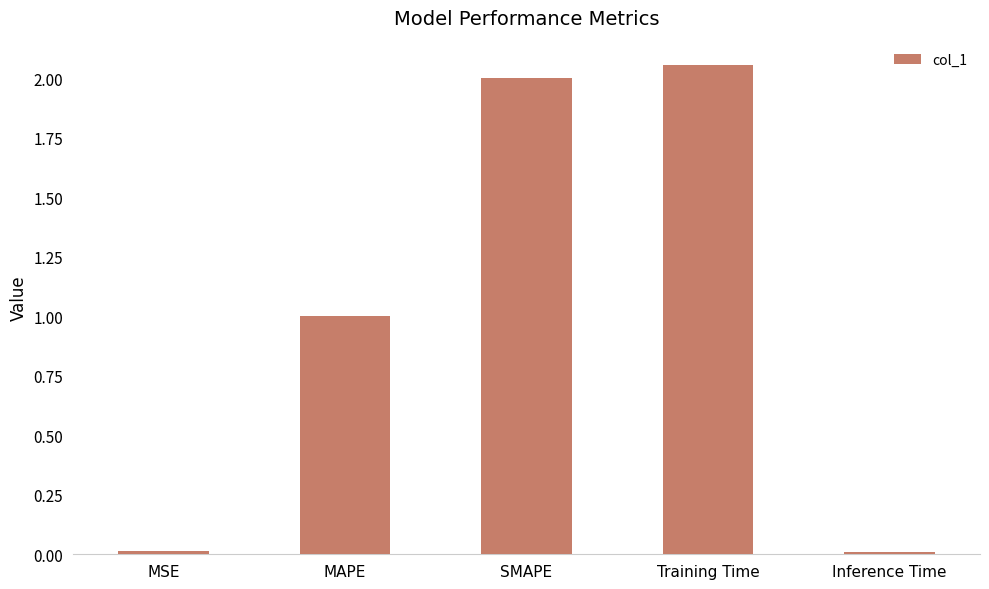

Where does the data first go above 1?

MAPE